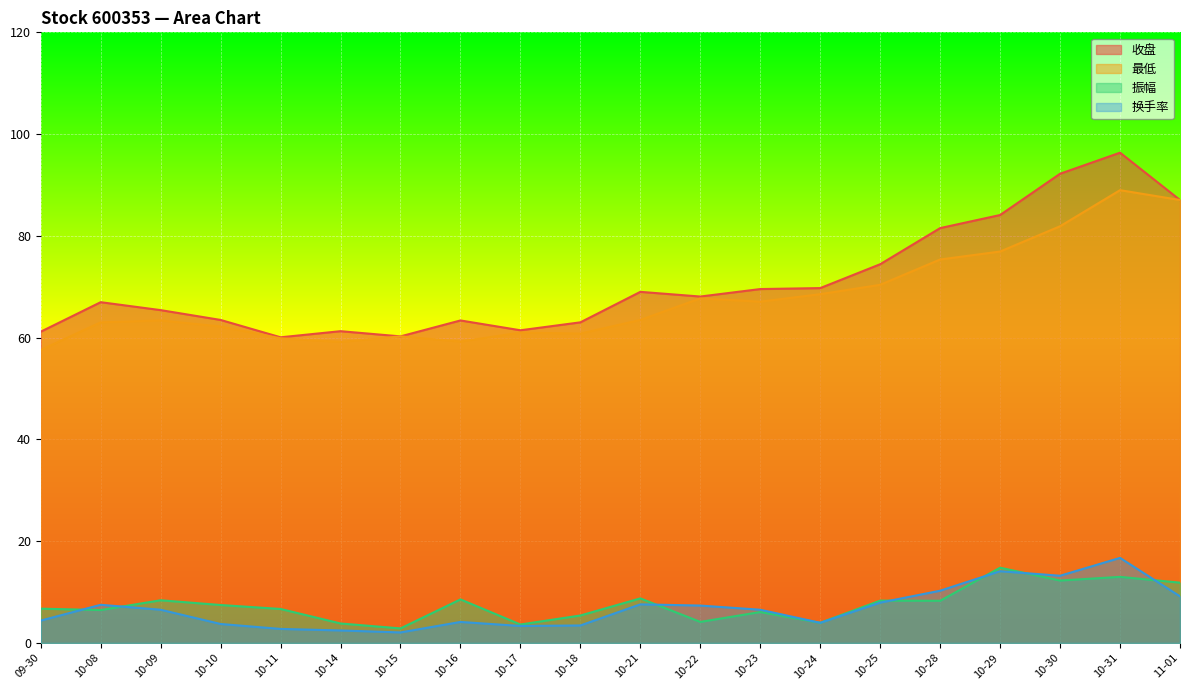

What is the difference between the 振幅 values at 10-24 and 10-17?

0.3